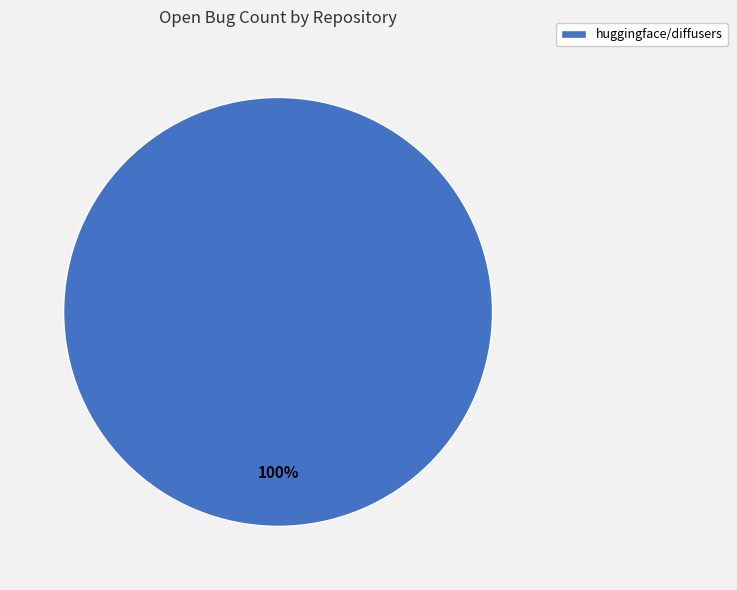

Rank the categories by value from highest to lowest.

huggingface/diffusers